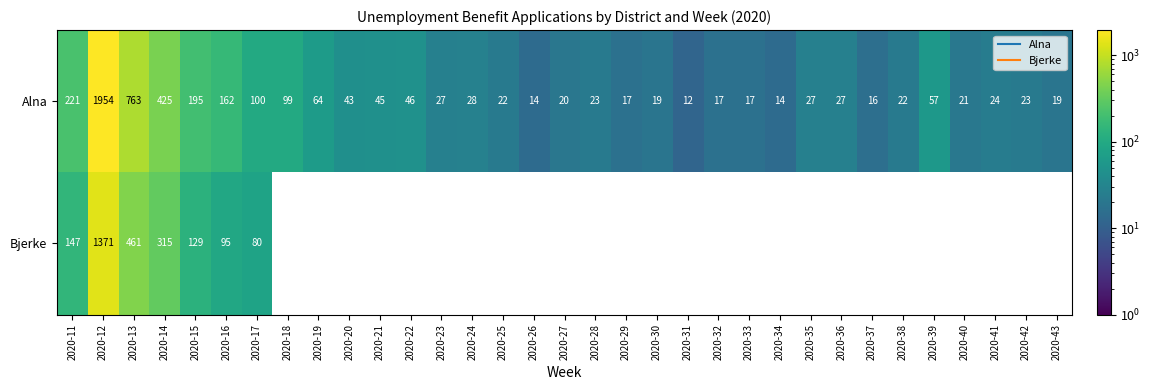

The Alna series shows 763.0 at 2020-13. True or false?

True